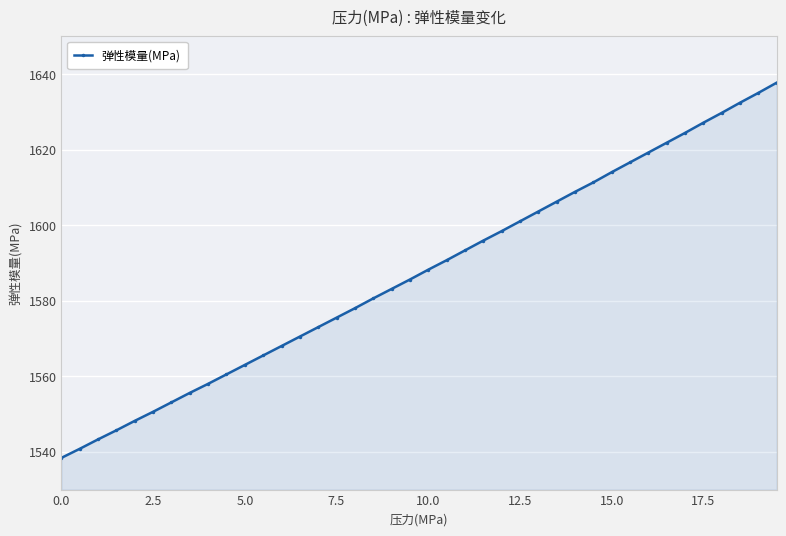

What is the difference between the maximum and minimum values?

99.3